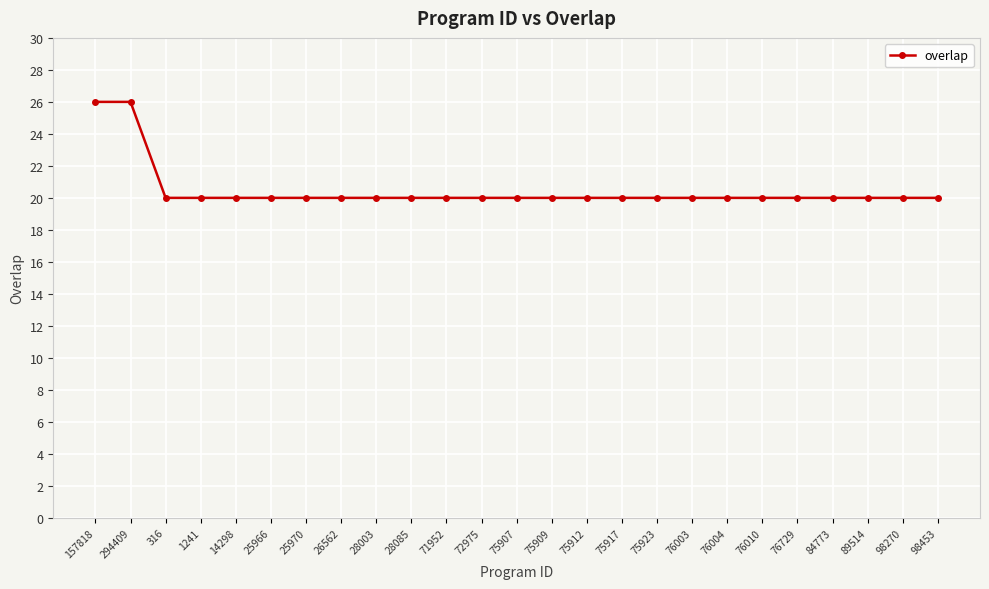

What is the minimum value shown in the chart?

20